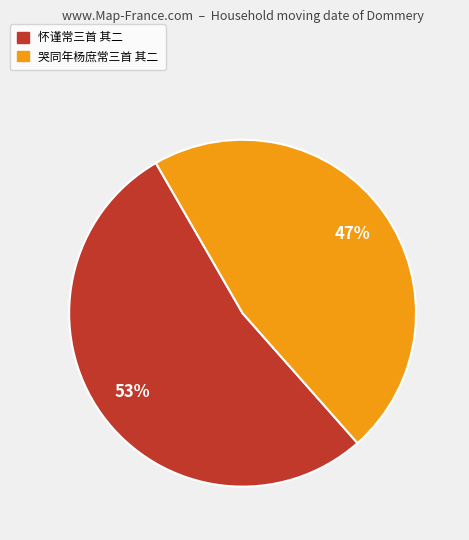

To the nearest percent, what is the difference between the 怀谨常三首 其二 and 哭同年杨庶常三首 其二 slice percentages?

6%